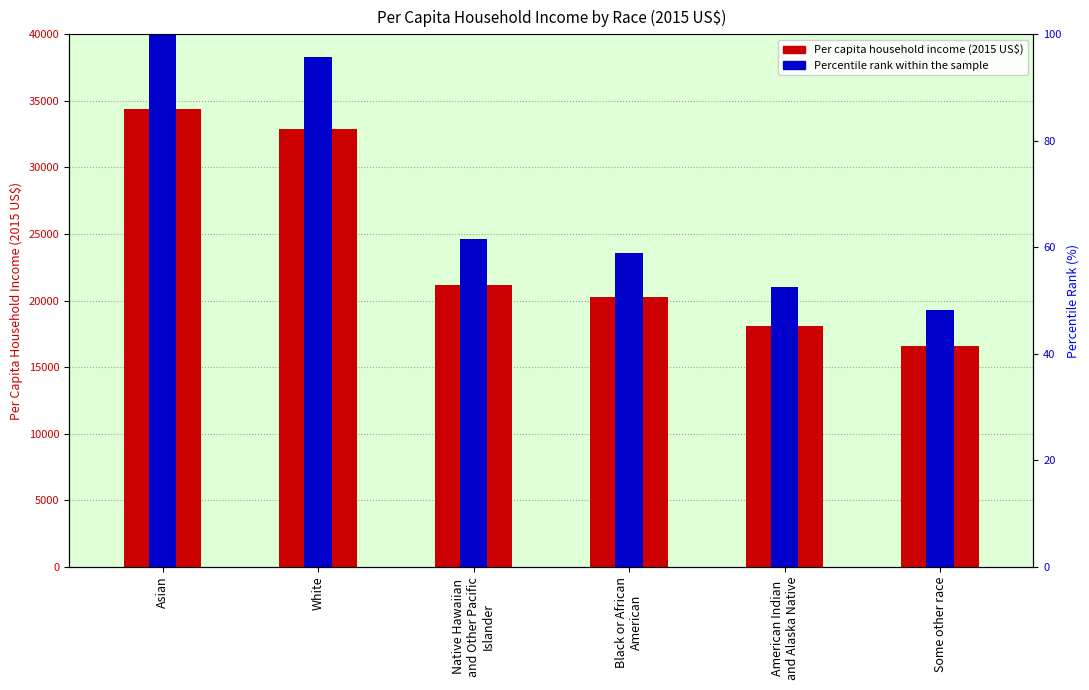

True or false: the data shows 20277 at Black or African
American.

True